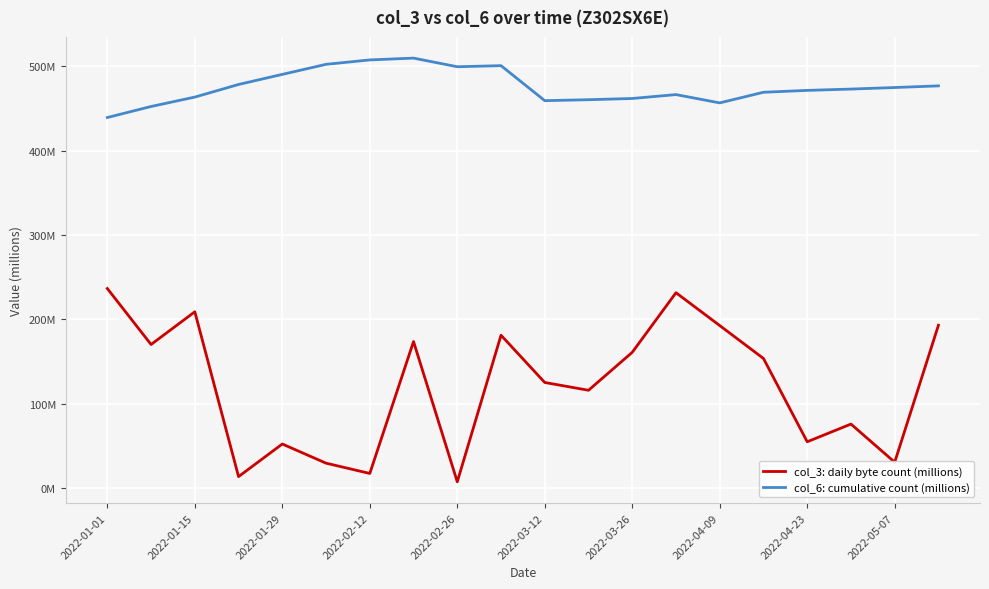

Does the chart display data point markers on the line(s)?

No